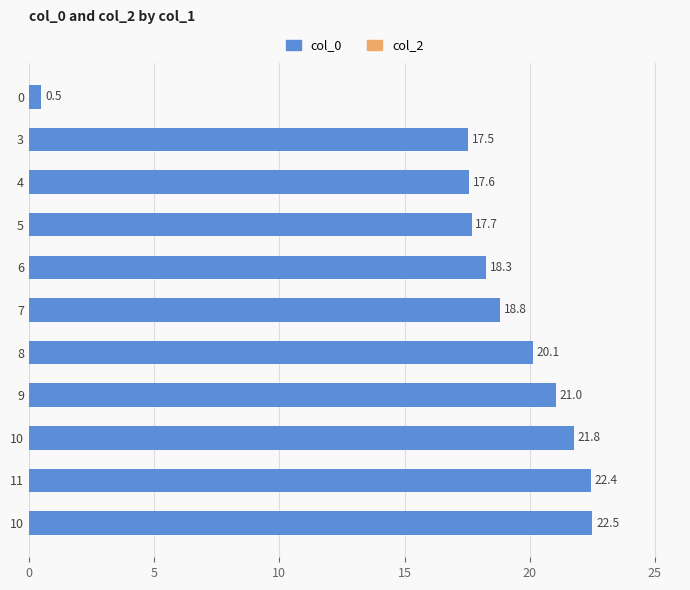

How many values are below 18?

4